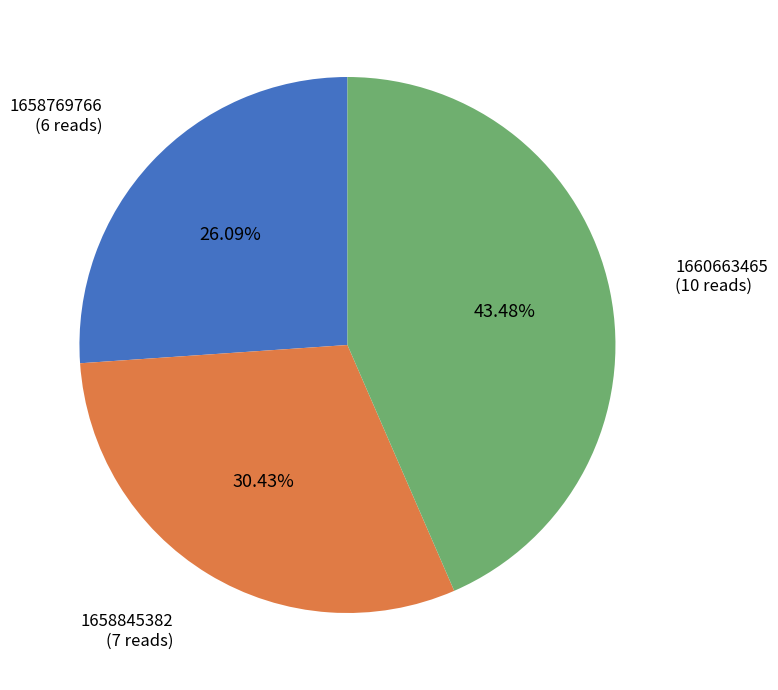

Is there a majority slice in this chart?

No